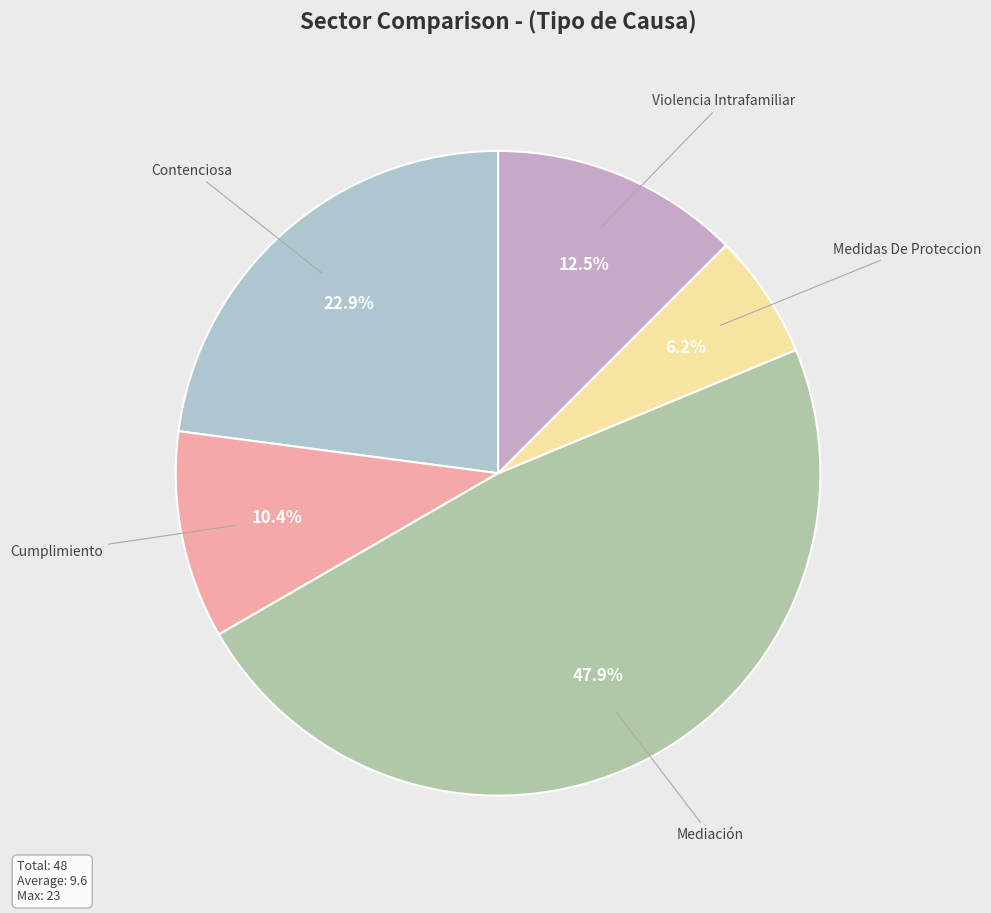

How many slices are in this pie chart?

5